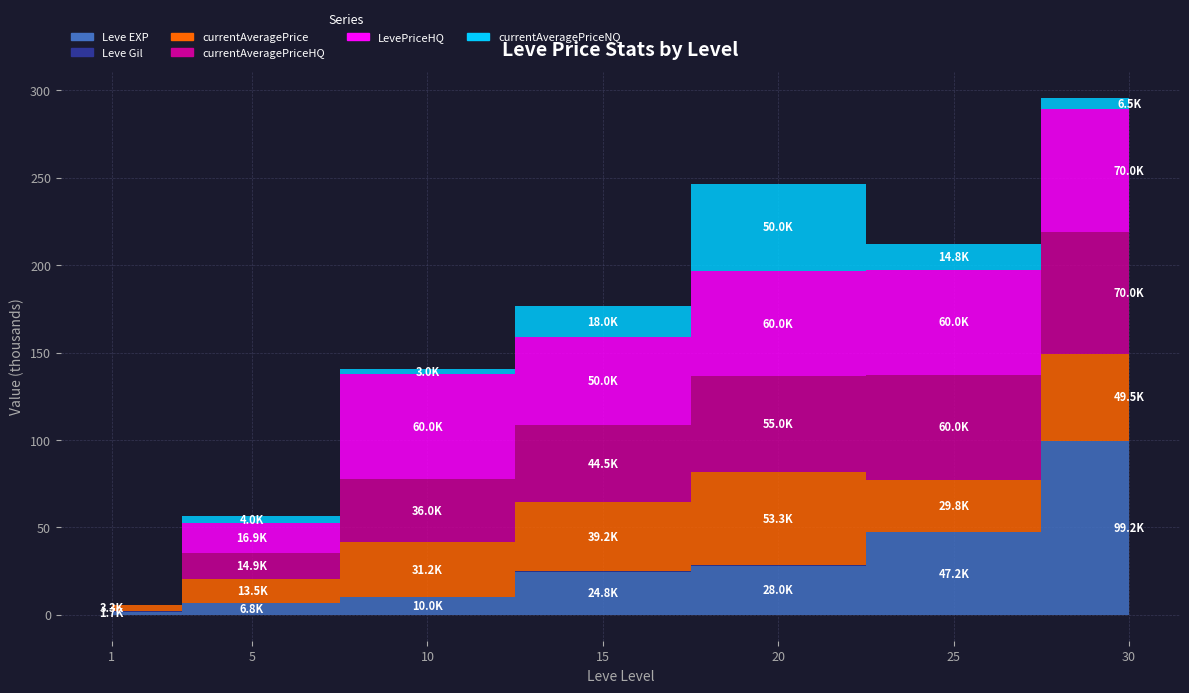

What is the value of the currentAveragePriceNQ point at the 6th from the left?

14750